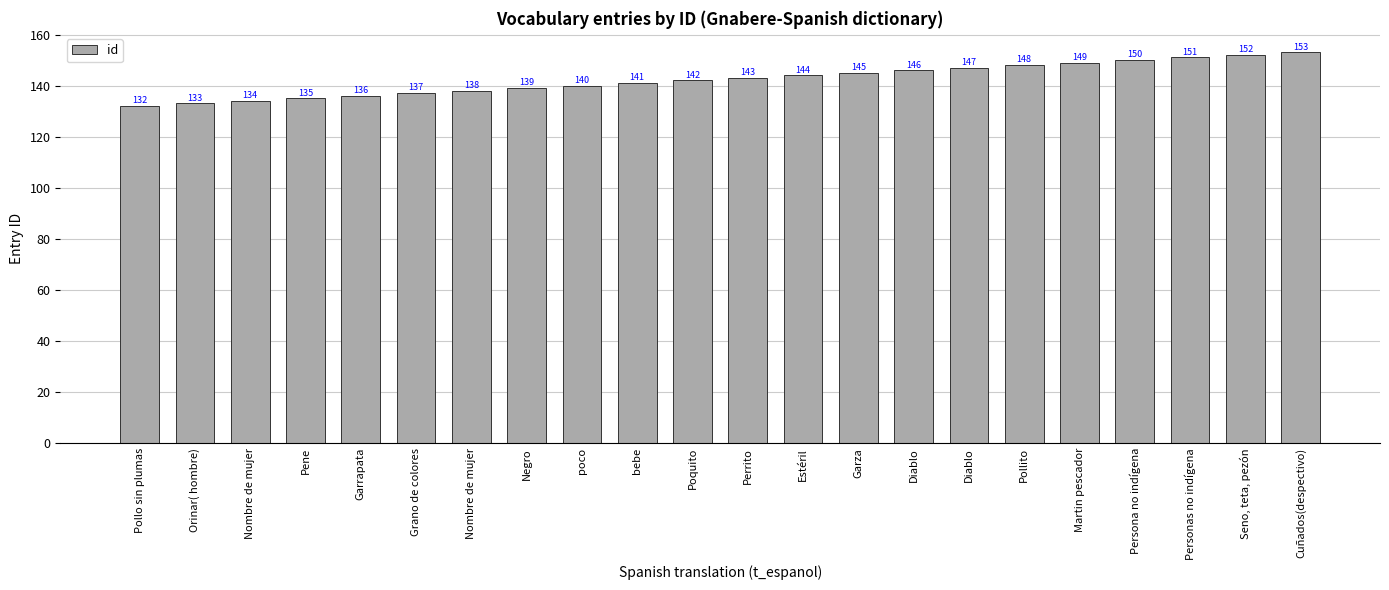

Where does the data first go above 143?

Estéril